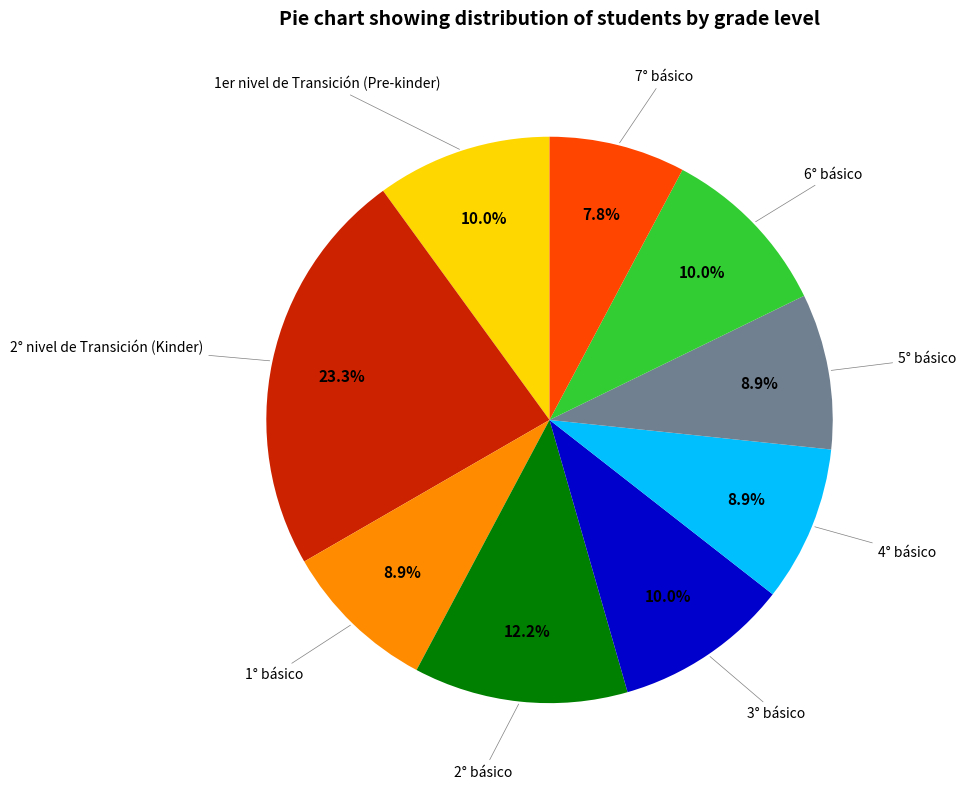

Is there a majority slice in this chart?

No